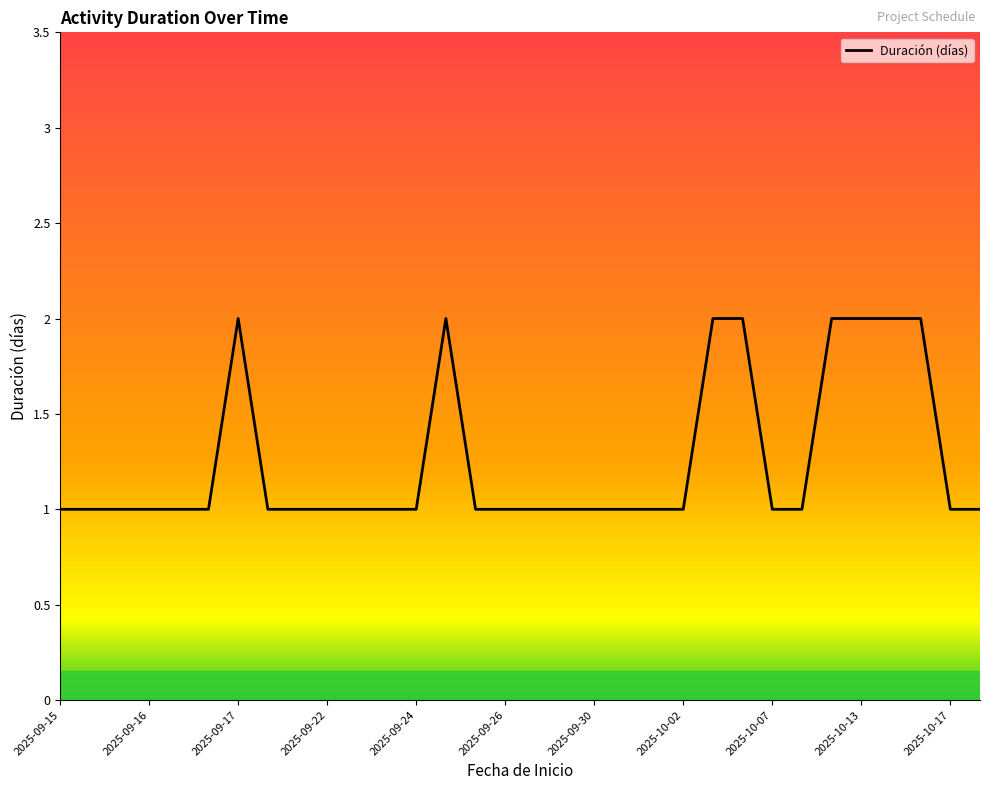

Is it true that the value at 2025-09-22 is 0?

False